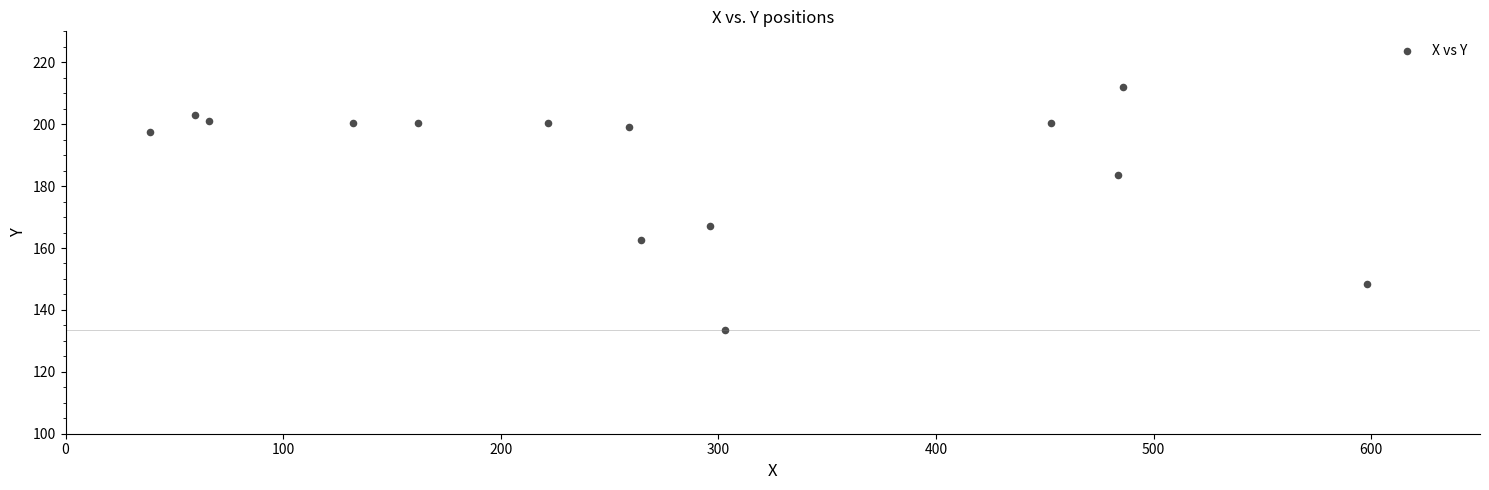

What Y value in the scatter plot is closest to 172?

167.0